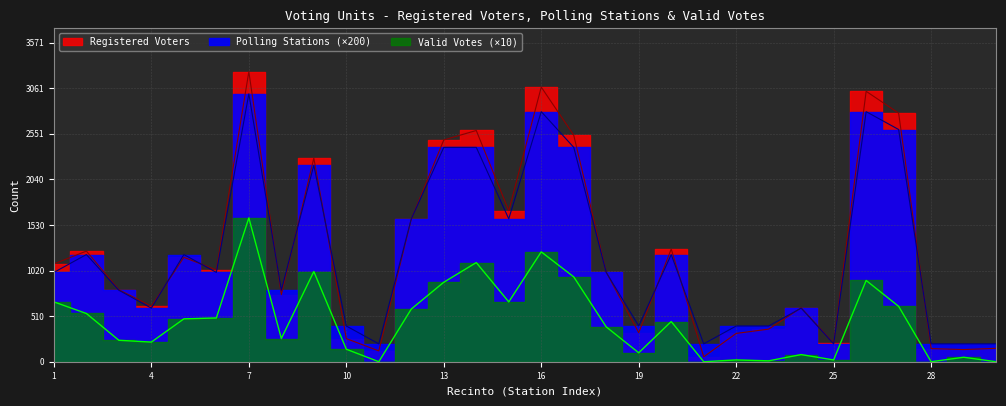

What are all the series names shown in the legend?

Registered Voters, Polling Stations, Valid Votes